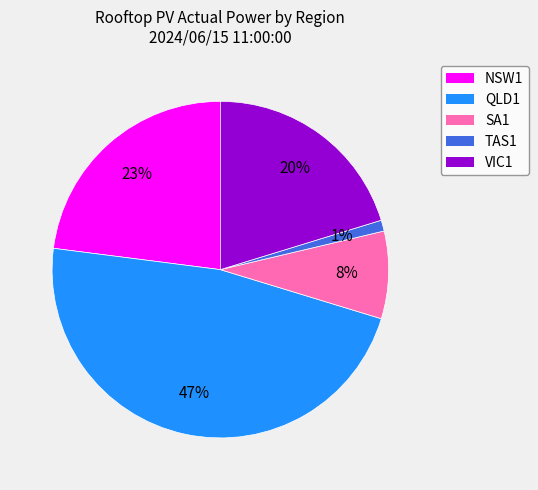

The VIC1 slice represents 14% of the pie. True or false?

False